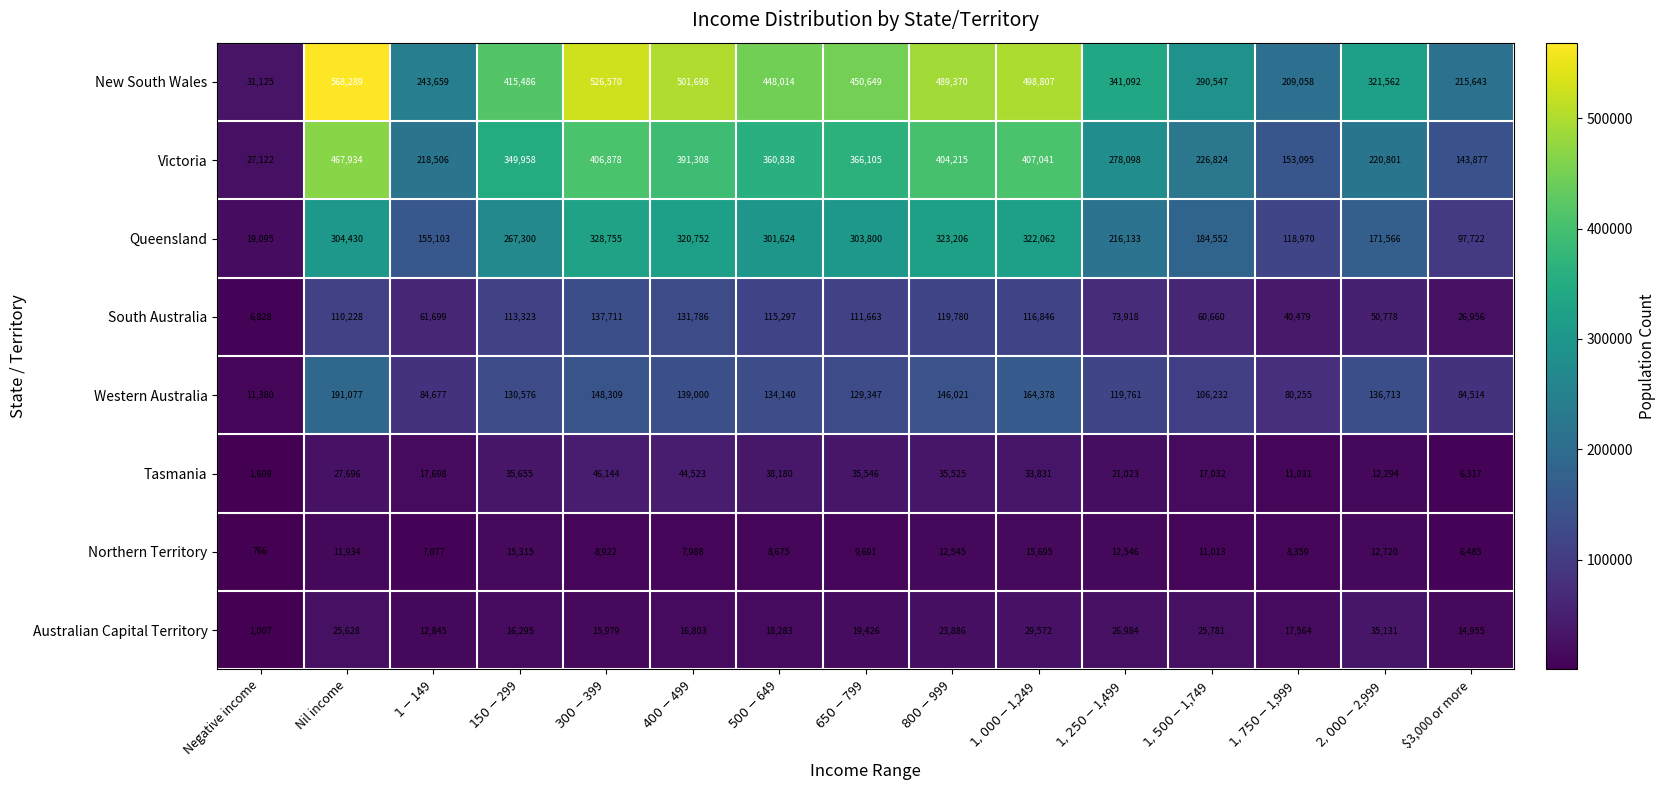

What is the sum of all Northern Territory values?

149731